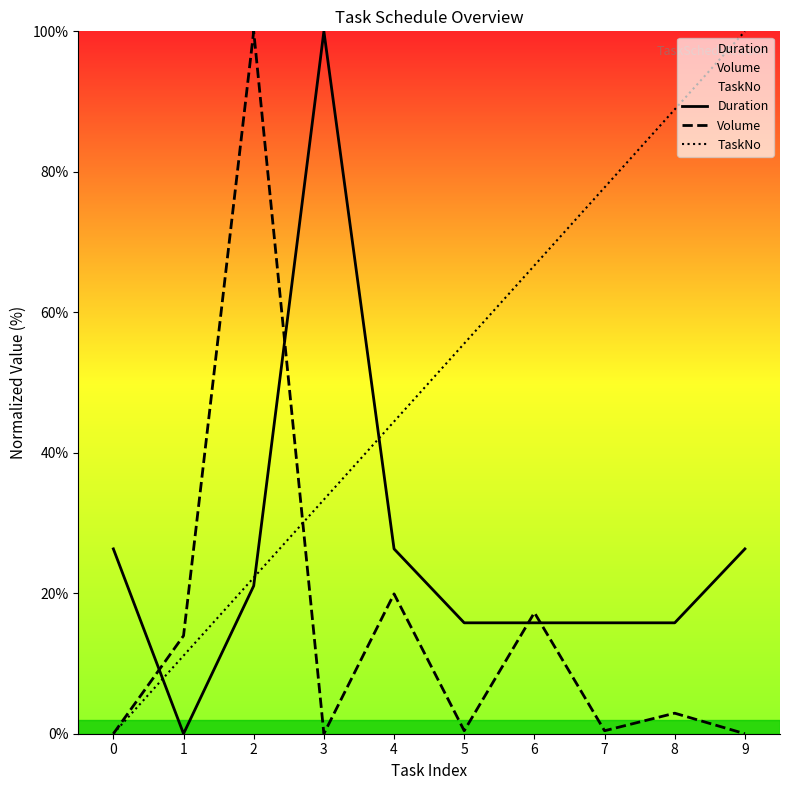

What is the approximate value of TaskNo at 7?

77.8